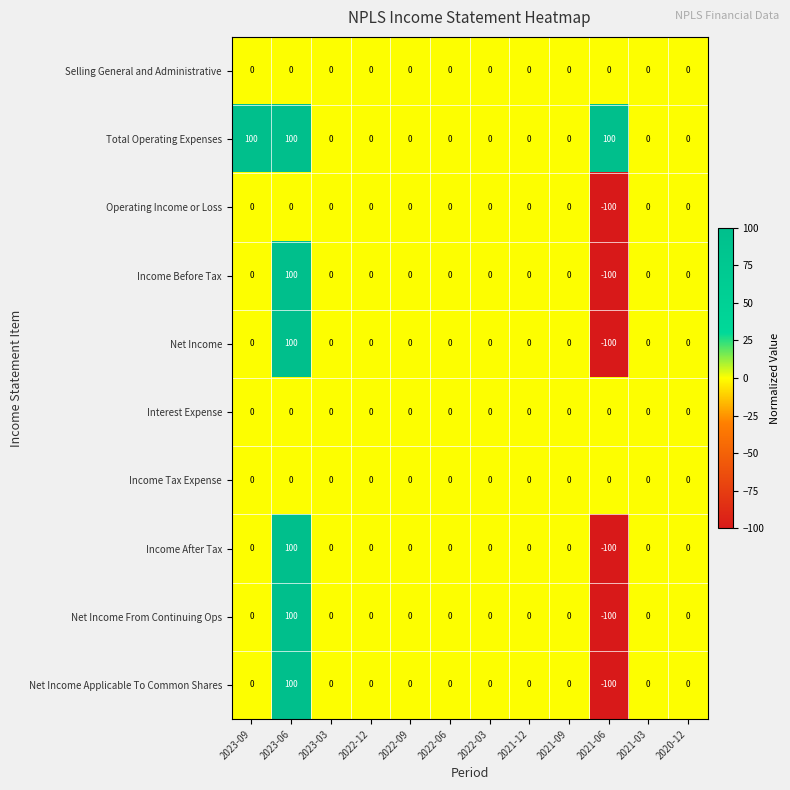

What is the difference between the maximum and second lowest values in the Net Income series?

100